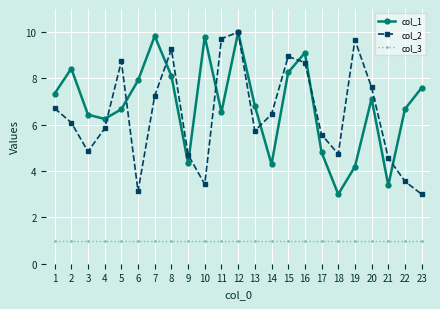

Reading left to right, transcribe all the data shown in this chart.

col_1: 1=7.3	2=8.4	3=6.4	4=6.3	5=6.7	6=7.9	7=9.8	8=8.1	9=4.3	10=9.8	11=6.5	12=10.0	13=6.8	14=4.3	15=8.3	16=9.1	17=4.8	18=3.0	19=4.2	20=7.1	21=3.4	22=6.7	23=7.6
col_2: 1=6.7	2=6.1	3=4.8	4=5.8	5=8.7	6=3.1	7=7.3	8=9.3	9=4.7	10=3.4	11=9.7	12=10.0	13=5.7	14=6.5	15=9.0	16=8.7	17=5.6	18=4.7	19=9.7	20=7.6	21=4.6	22=3.6	23=3.0
col_3: 1=1.0	2=1.0	3=1.0	4=1.0	5=1.0	6=1.0	7=1.0	8=1.0	9=1.0	10=1.0	11=1.0	12=1.0	13=1.0	14=1.0	15=1.0	16=1.0	17=1.0	18=1.0	19=1.0	20=1.0	21=1.0	22=1.0	23=1.0